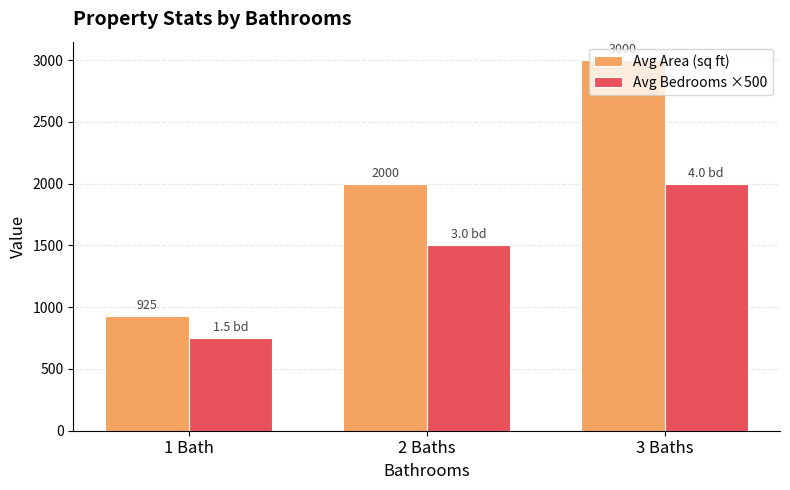

What is the sum of all Avg Bedrooms ×500 values?

4250